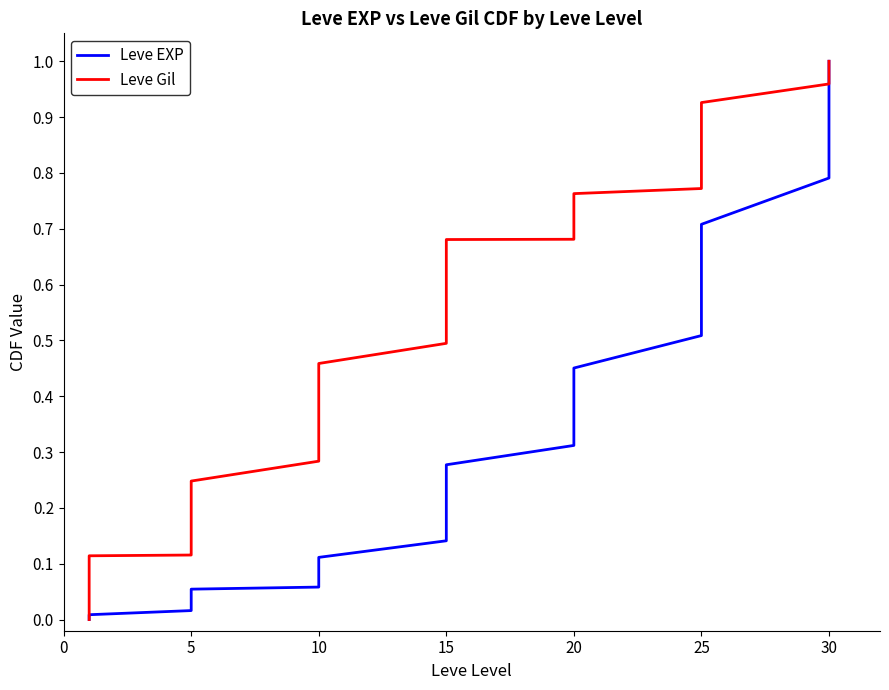

Reading left to right, transcribe all the data shown in this chart.

Leve EXP: 0.0	0.0	0.0	0.0	0.0	0.0	0.0	0.0	0.0	0.0	0.0	0.1	0.1	0.1	0.1	0.1	0.1	0.1	0.1	0.2	0.2	0.2	0.2	0.3	0.3	0.3	0.4	0.4	0.4	0.5	0.5	0.6	0.6	0.6	0.7	0.7	0.8	0.9	1.0	1.0
Leve Gil: 0.0	0.0	0.0	0.0	0.1	0.1	0.1	0.1	0.1	0.2	0.2	0.2	0.3	0.3	0.4	0.4	0.4	0.5	0.5	0.5	0.6	0.6	0.6	0.7	0.7	0.7	0.7	0.7	0.8	0.8	0.8	0.8	0.8	0.9	0.9	0.9	1.0	1.0	1.0	1.0